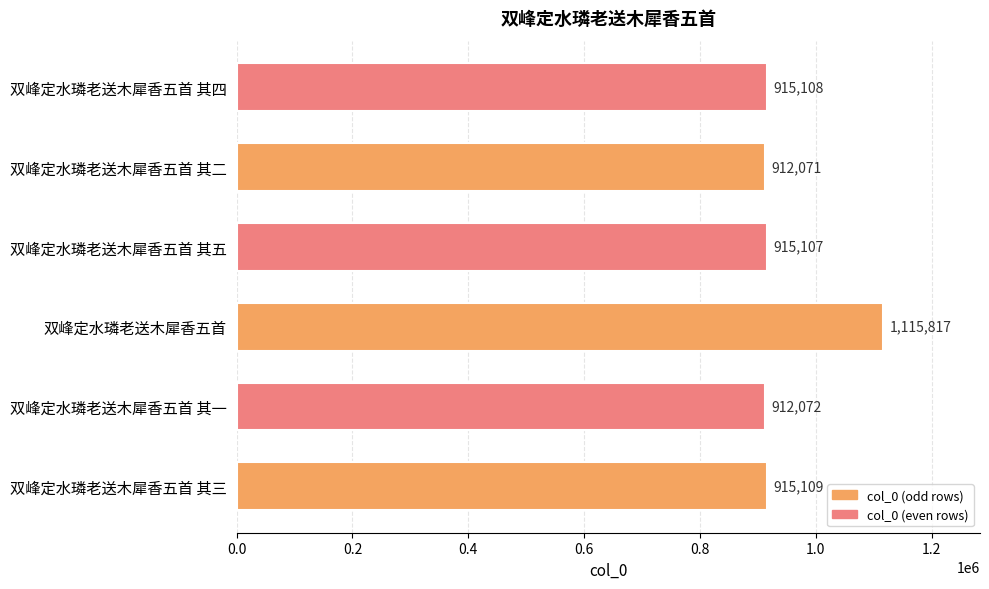

Reading bottom to top, transcribe all the data shown in this chart.

双峰定水璘老送木犀香五首 其三=915109	双峰定水璘老送木犀香五首 其一=912072	双峰定水璘老送木犀香五首=1115817	双峰定水璘老送木犀香五首 其五=915107	双峰定水璘老送木犀香五首 其二=912071	双峰定水璘老送木犀香五首 其四=915108